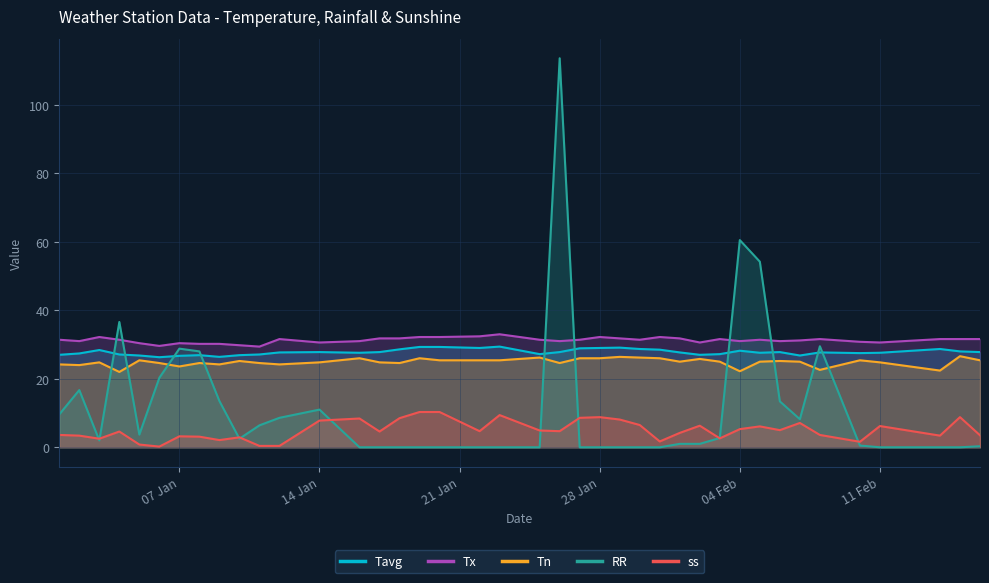

Which label corresponds to the smallest value in the chart?

16-01-2020